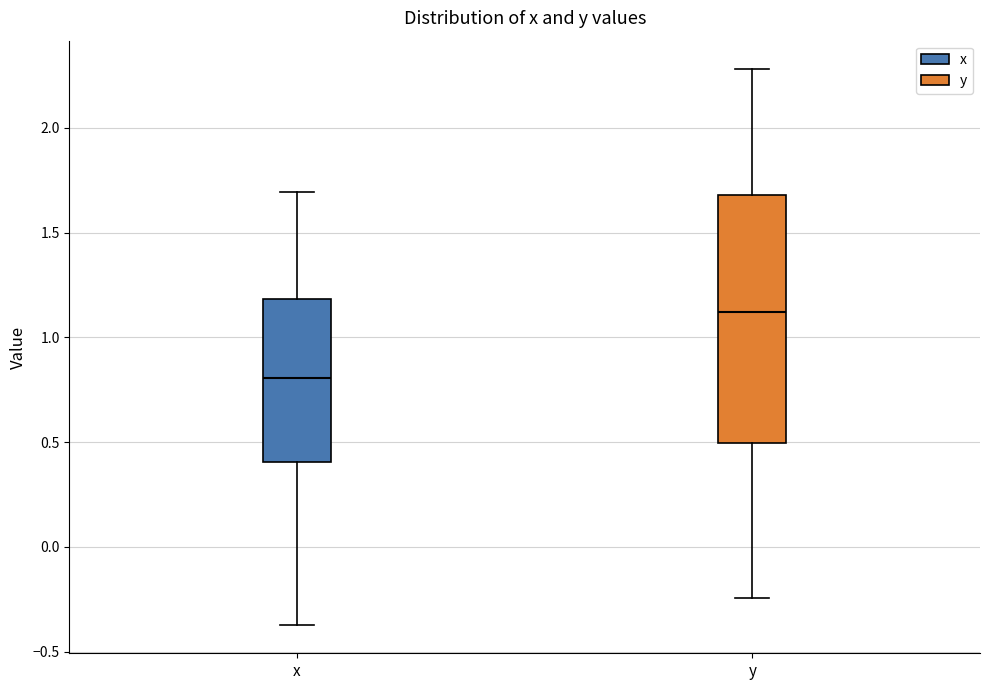

Which box has the lowest median line?

x